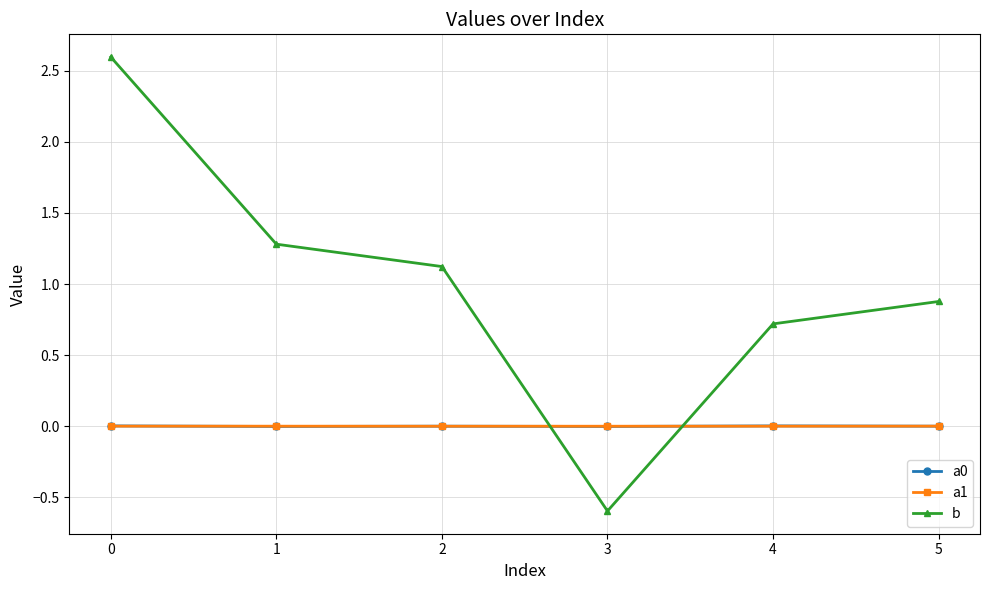

What is the smallest value displayed?

-0.6